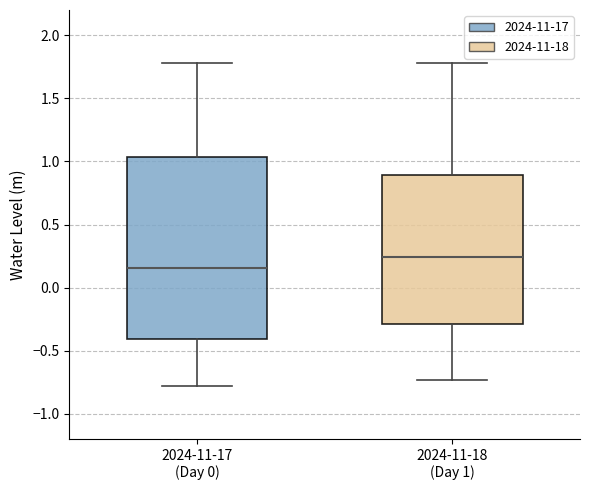

Reading left to right, read every box against the y-axis: the position of its median line, the range the box covers, and the ends of its whiskers. The values are not printed on the chart, so give them approximately, as read against the axis.

2024-11-17 (Day 0): median 0.15, box -0.40 to 1.05, whiskers -0.80 to 1.80
2024-11-18 (Day 1): median 0.25, box -0.30 to 0.90, whiskers -0.75 to 1.80